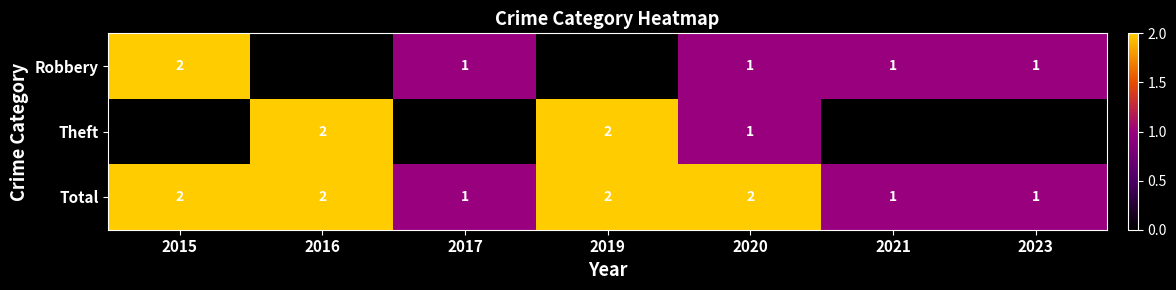

What is the highest value of the Total series?

2